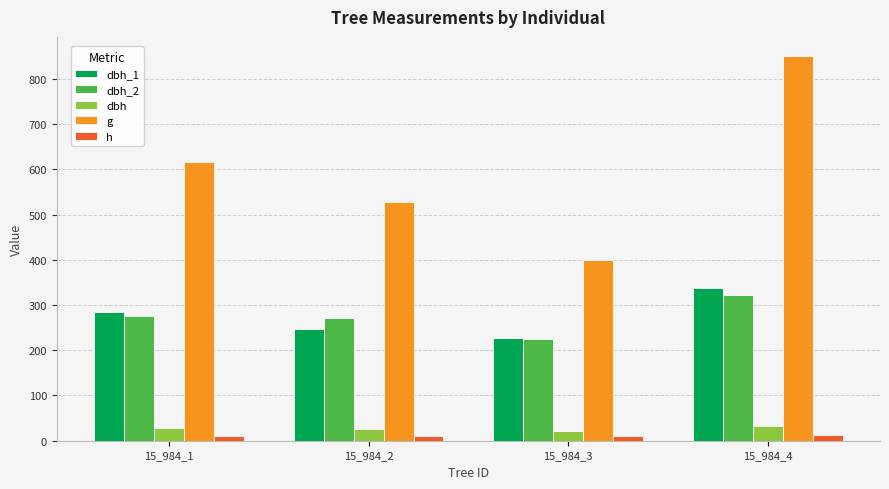

How many categories are shown in the chart?

4